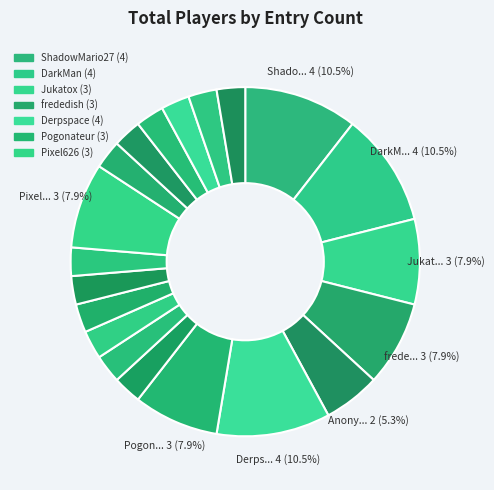

Count the number of slices in the pie.

20